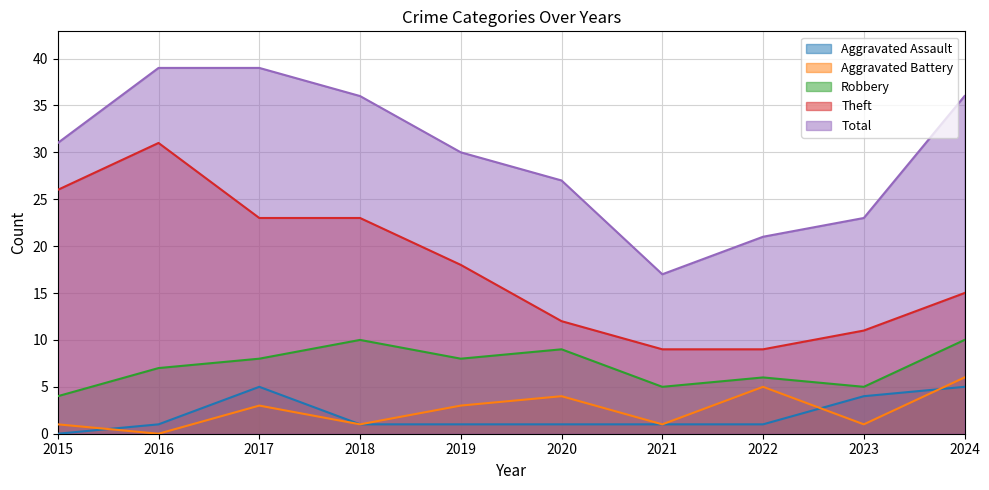

What is the spread (max minus min) of values at 2021?

16